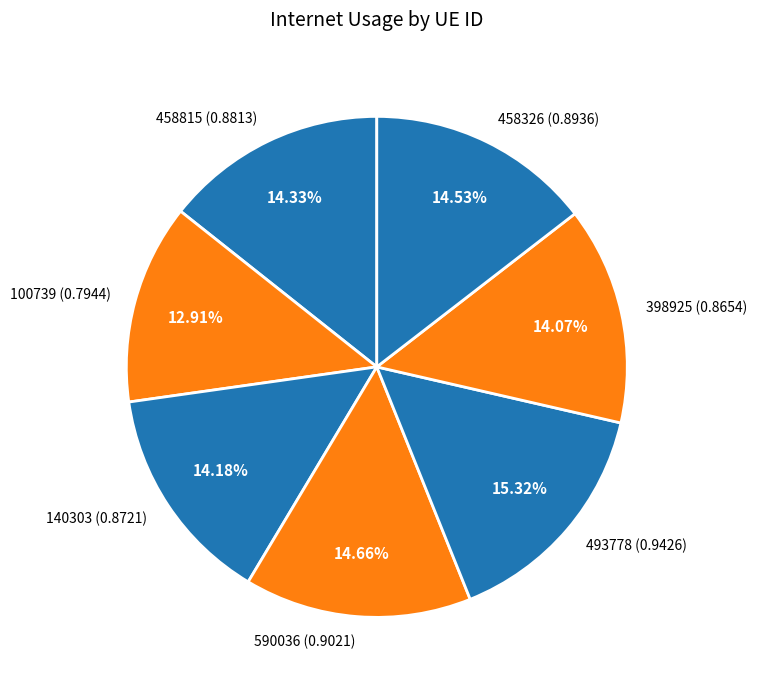

True or false: 398925 accounts for 14% of the total.

True